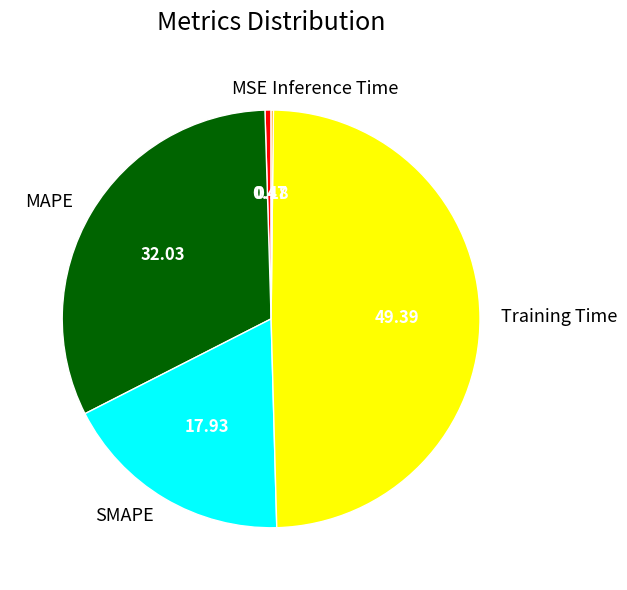

Is there a majority slice in this chart?

No